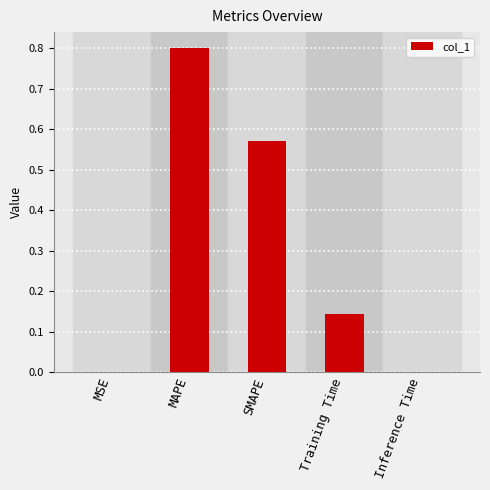

At which category does the chart reach its peak across all series?

MAPE